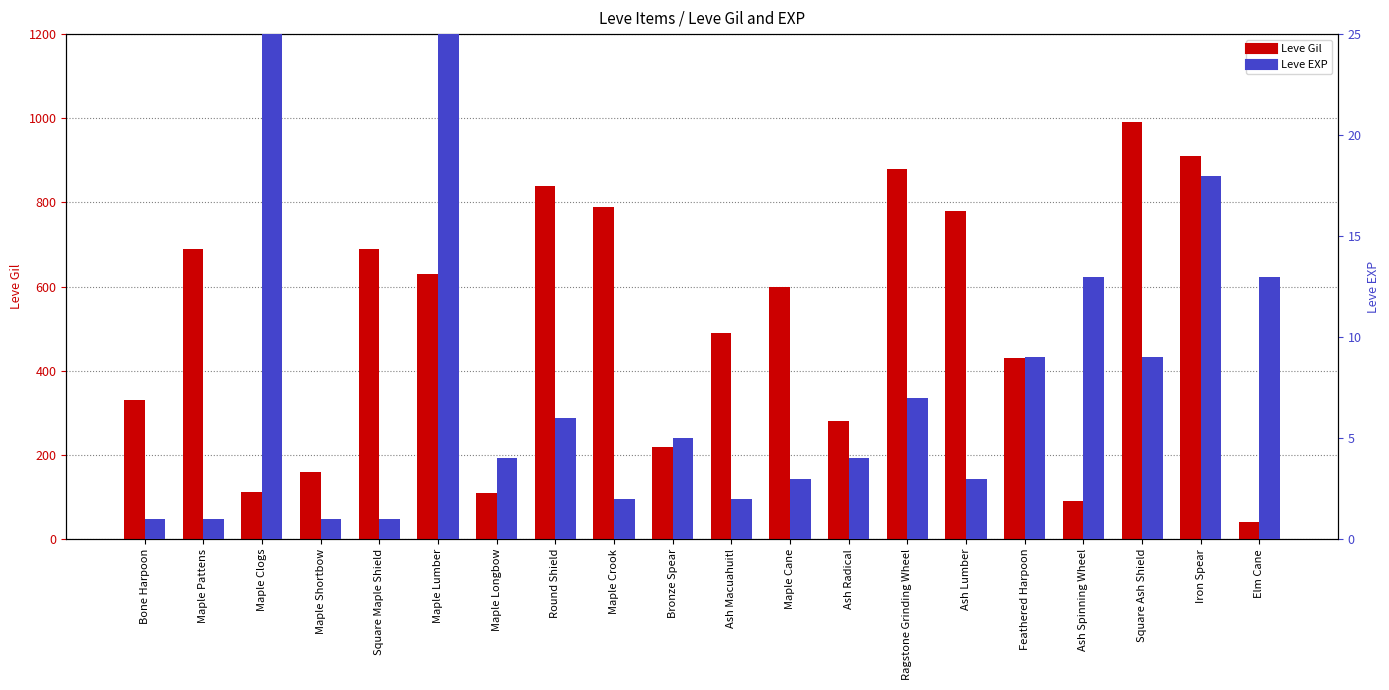

What is the label of the 13th bar from the right?

Round Shield